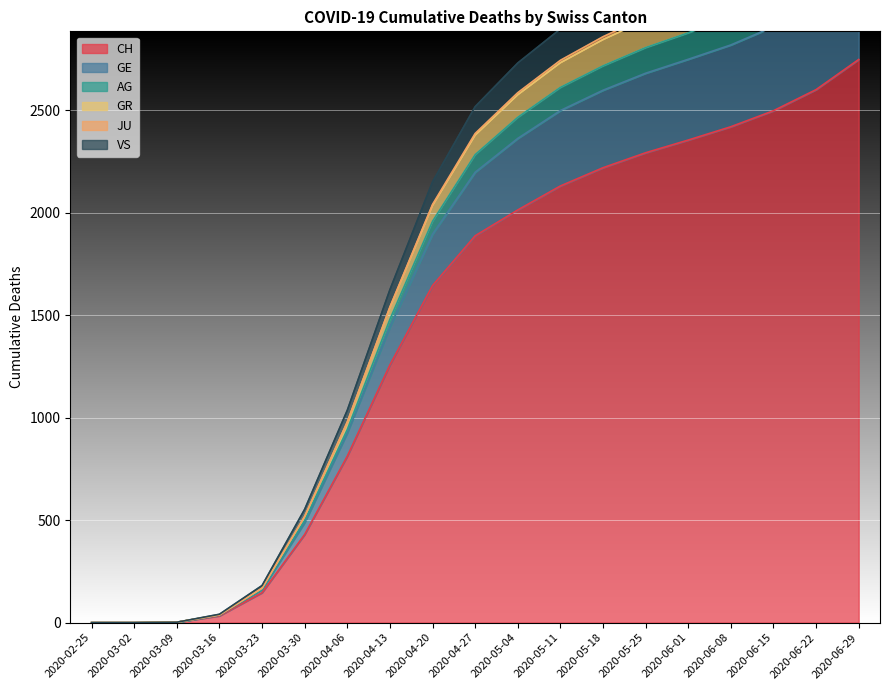

Rank the categories by GE value from lowest to highest.

2020-02-25, 2020-03-02, 2020-03-09, 2020-03-16, 2020-03-23, 2020-03-30, 2020-04-06, 2020-04-13, 2020-04-20, 2020-04-27, 2020-05-04, 2020-05-11, 2020-05-18, 2020-05-25, 2020-06-01, 2020-06-08, 2020-06-15, 2020-06-22, 2020-06-29